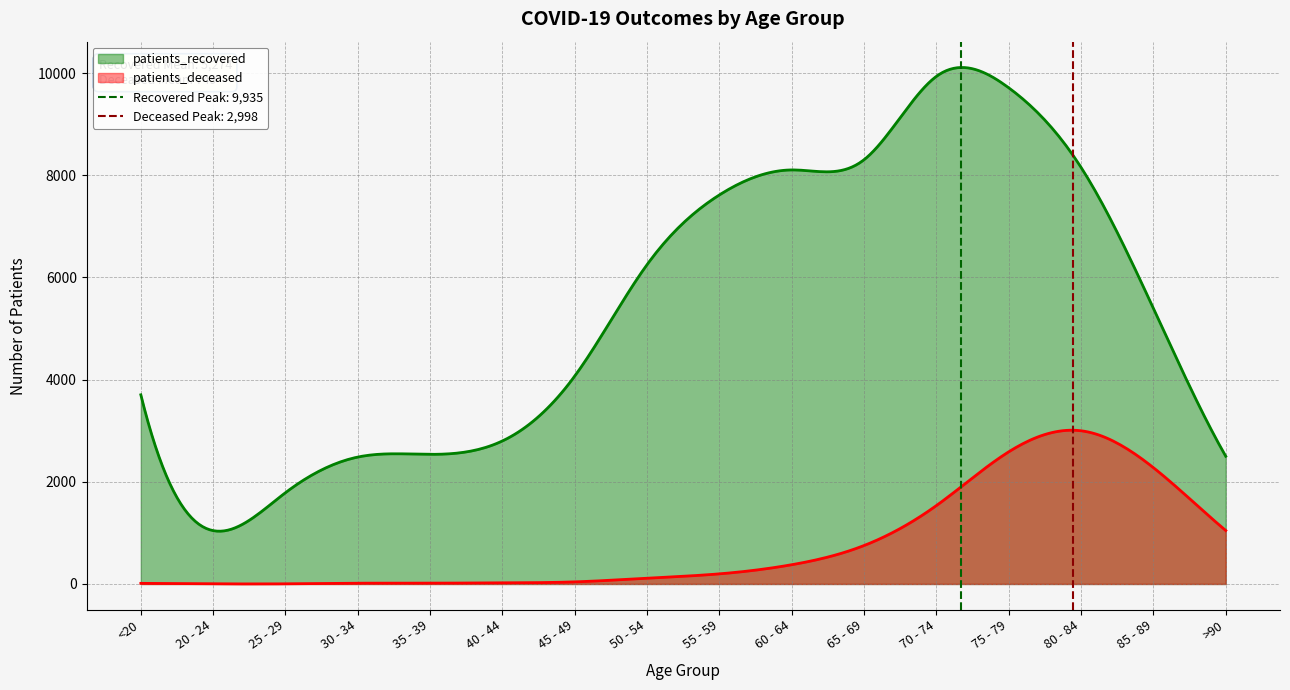

What is the label of the 16th point from the left?

>90